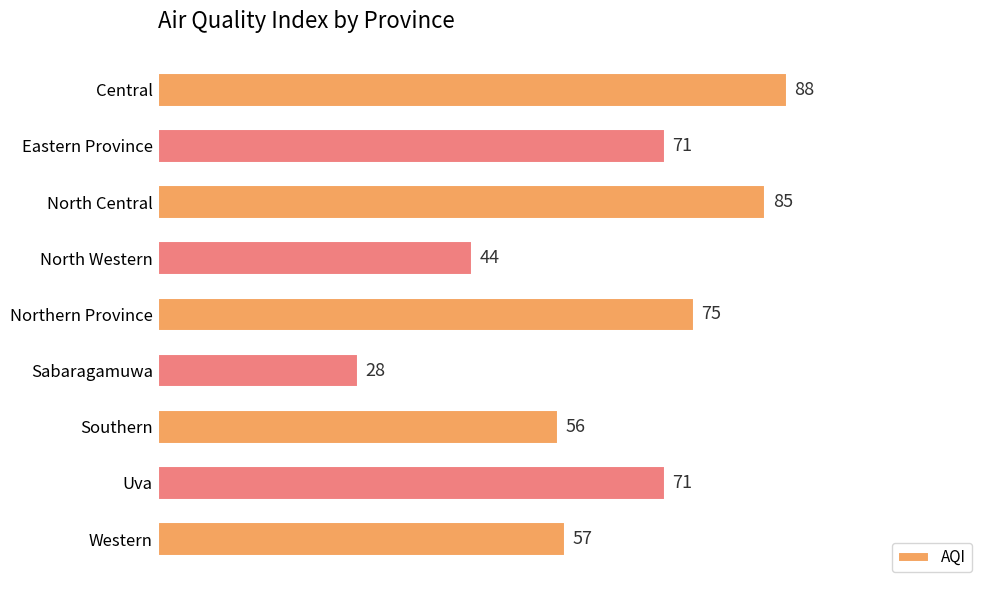

What is the sum of the values at North Western and Central?

132